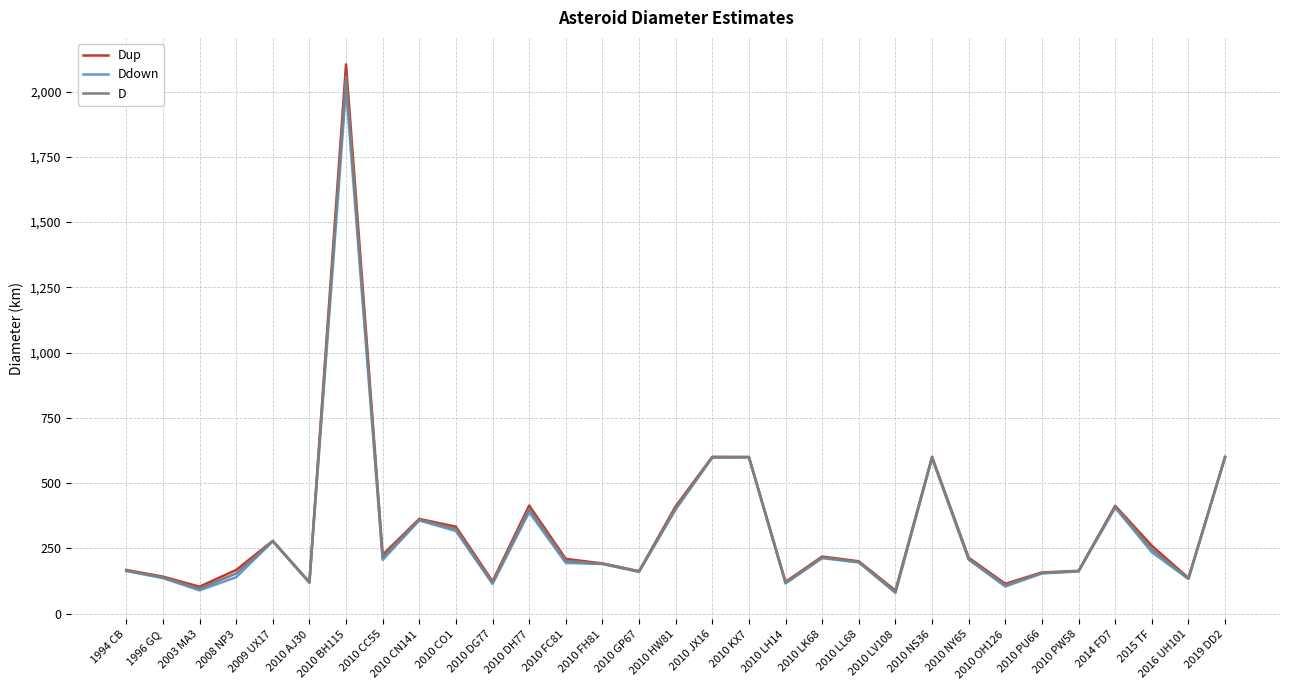

What is the spread (max minus min) of values at 2010 JX16?

3.1